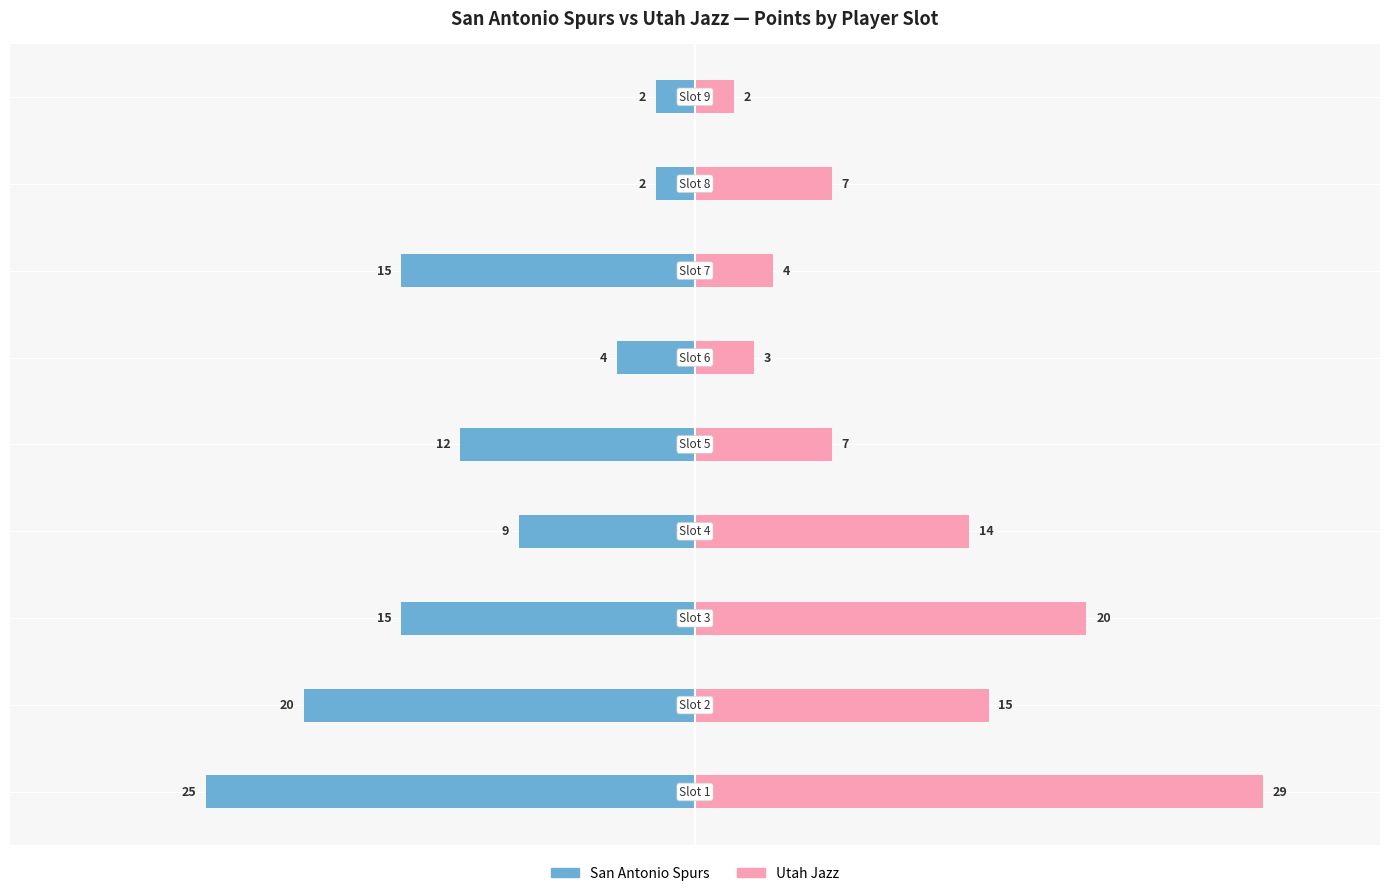

What is the difference between the Utah Jazz values at 7 and 0?

22